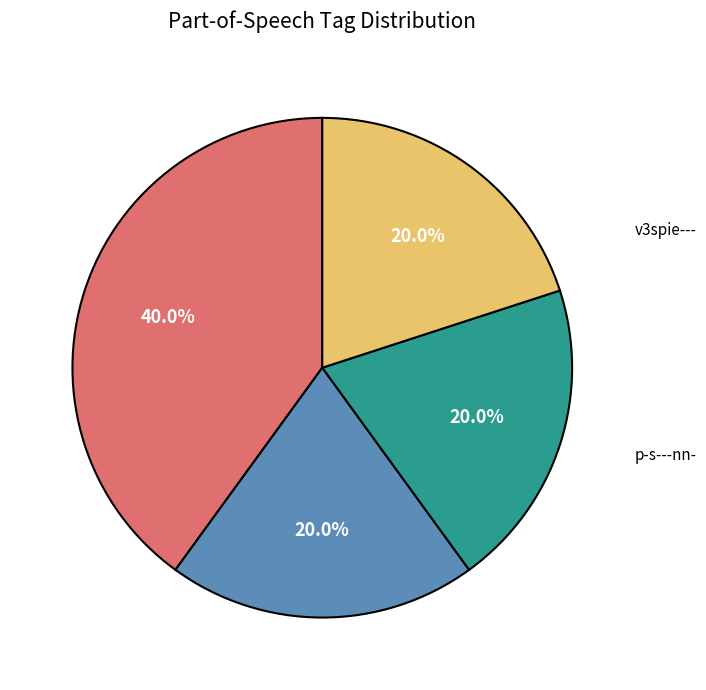

How many segments does this pie chart have?

4